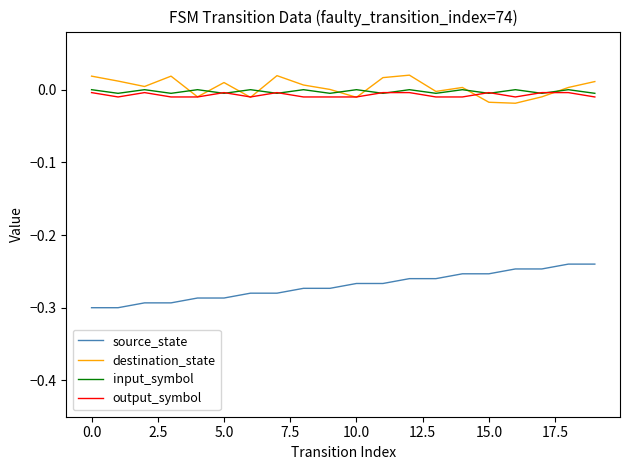

True or false: destination_state and source_state intersect in this chart.

False